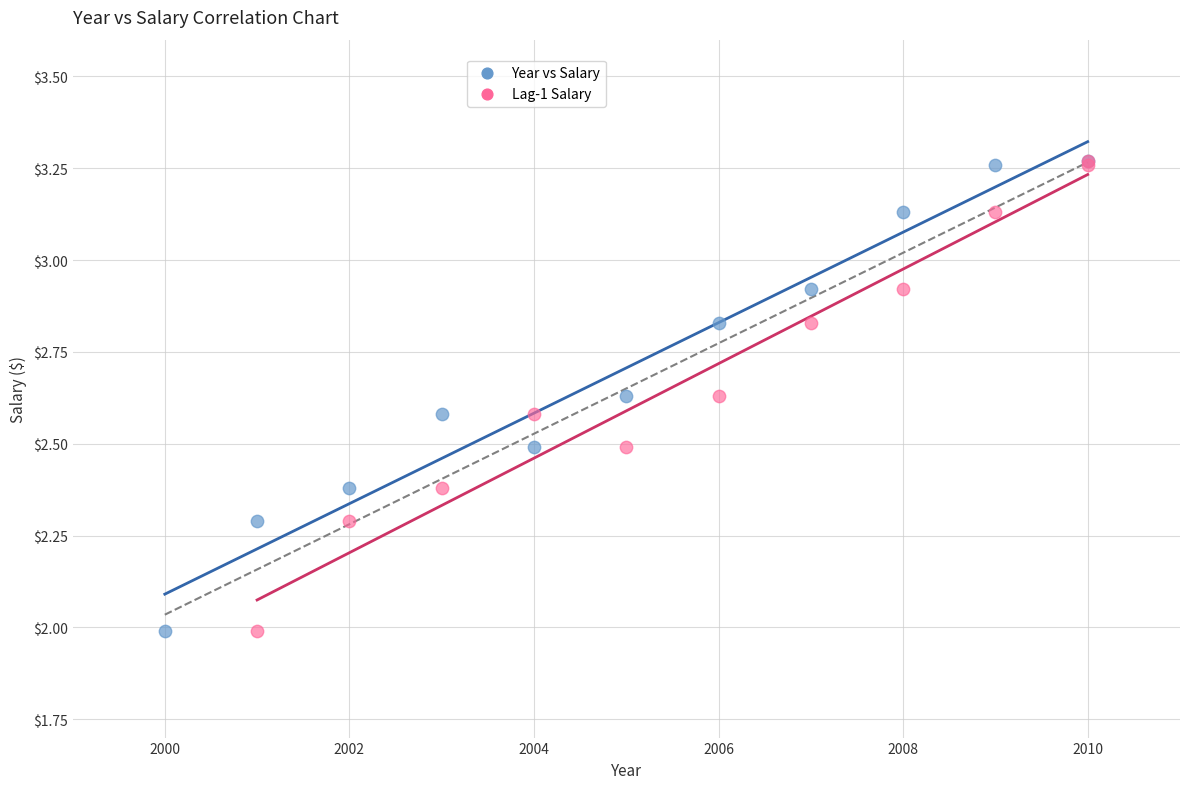

What are all the series names shown in the legend?

Year vs Salary, Lag-1 Salary